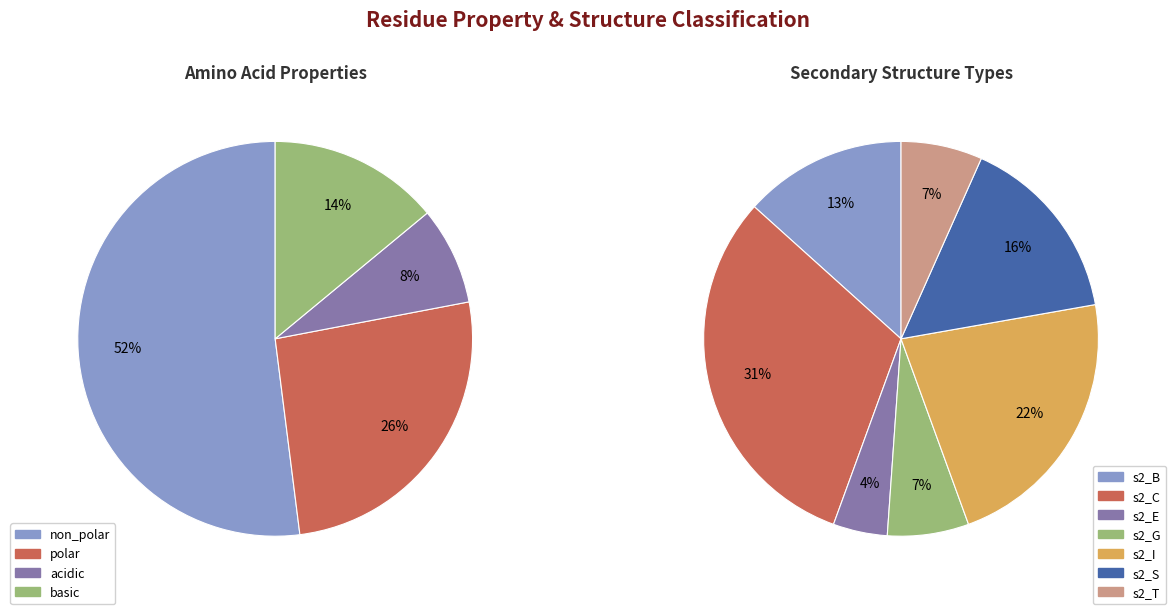

To the nearest percent, what is the average slice percentage?

25%